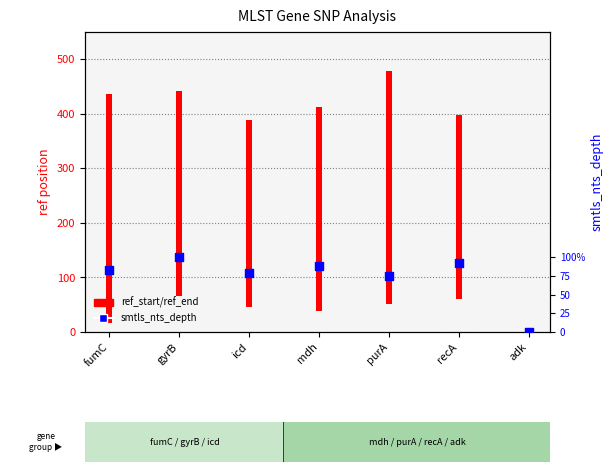

Between purA and adk, which is larger?

purA